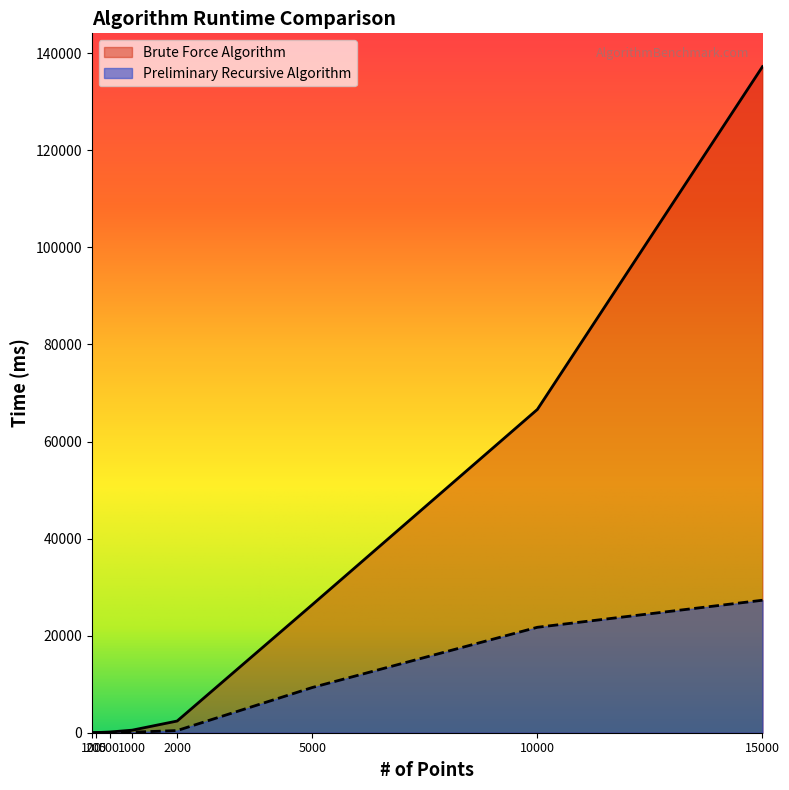

What is the total value across all series at 5000?

35688.2